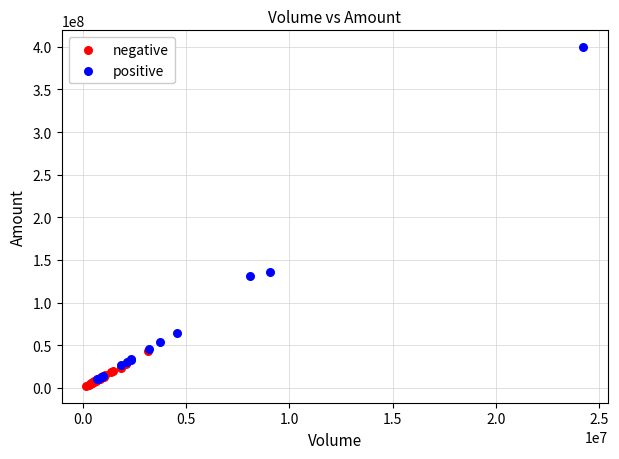

What are all the series names shown in the legend?

negative, positive